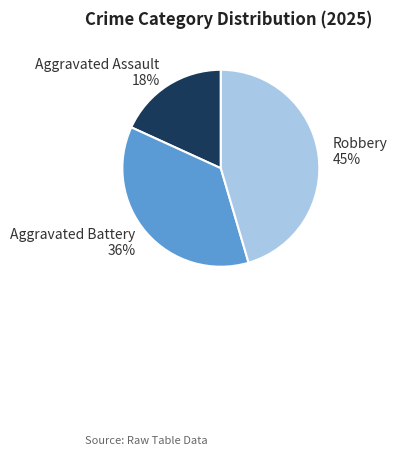

What percentage is the Aggravated Assault slice, to the nearest percent?

18%